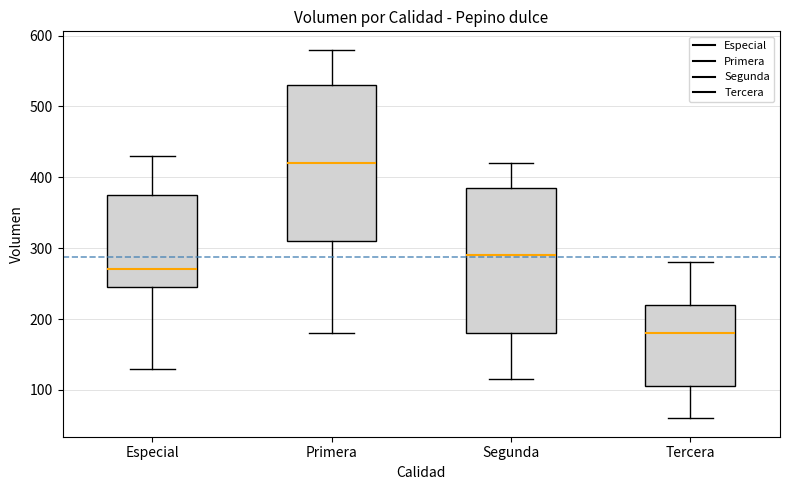

Reading left to right, transcribe this box plot: for each box, give where its median line is, the range the box spans, and where its two whiskers end, as read against the y-axis. The values are not printed on the chart, so give them approximately, as read against the axis.

Especial: median 270, box 250 to 380, whiskers 130 to 430
Primera: median 420, box 310 to 530, whiskers 180 to 580
Segunda: median 290, box 180 to 390, whiskers 120 to 420
Tercera: median 180, box 110 to 220, whiskers 60 to 280